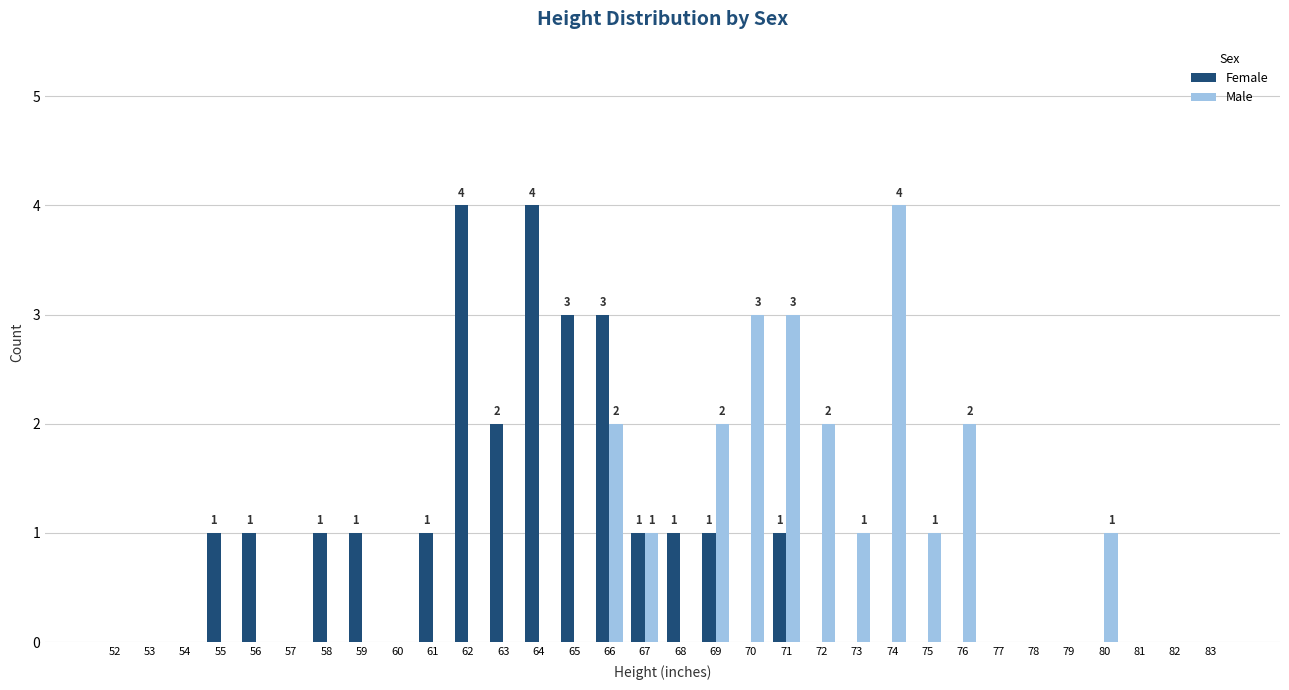

What is the sum of all Female values?

25